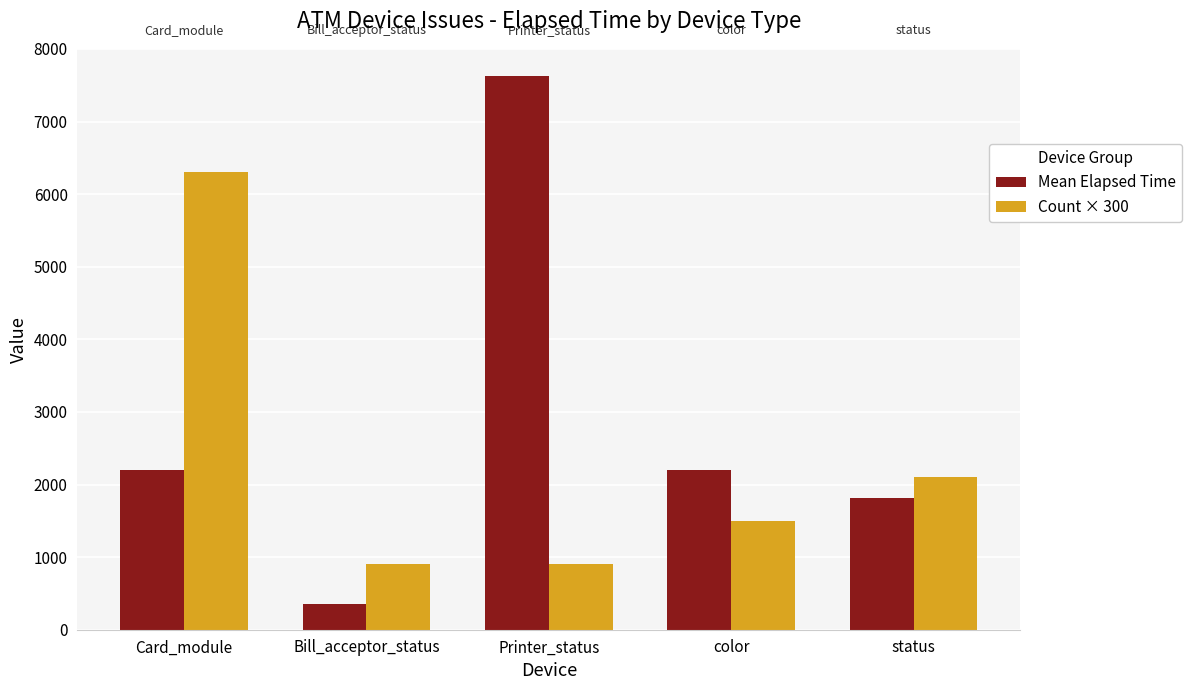

How many values in the Count × 300 series are below 1500?

2